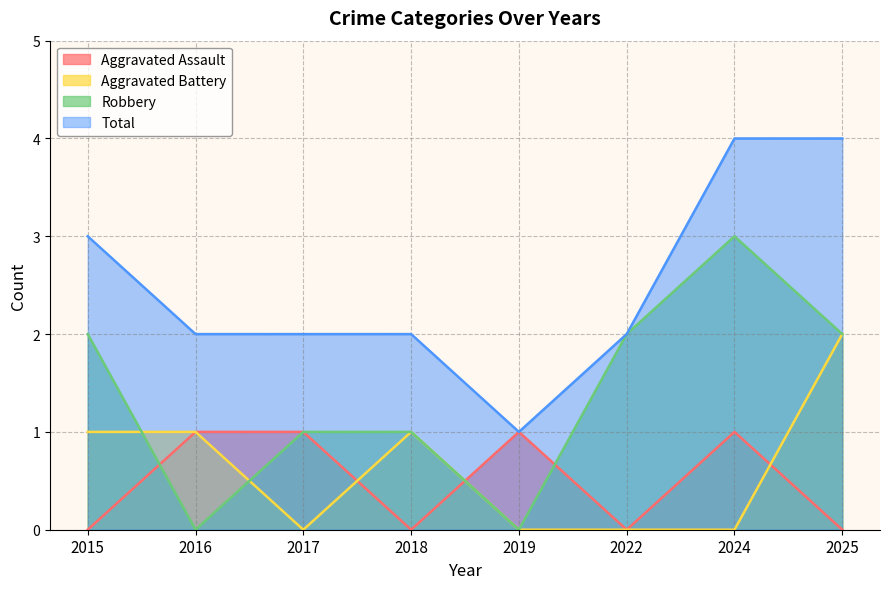

Reading right to left, extract all data points from this chart.

Aggravated Assault: 0	1	0	1	0	1	1	0
Aggravated Battery: 2	0	0	0	1	0	1	1
Robbery: 2	3	2	0	1	1	0	2
Total: 4	4	2	1	2	2	2	3